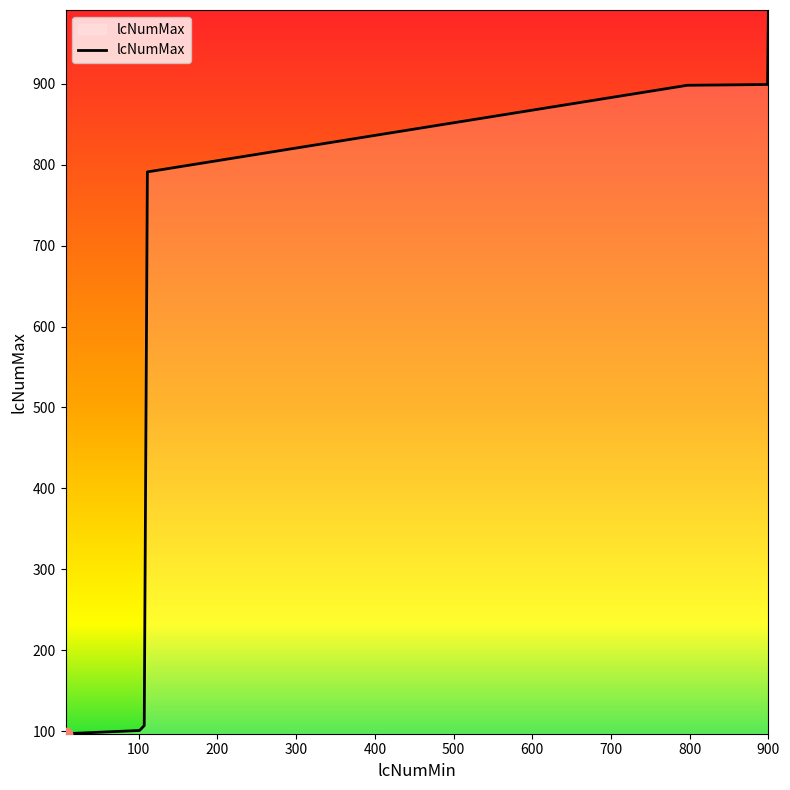

True or false: the data has more than 2 interior local peaks.

False